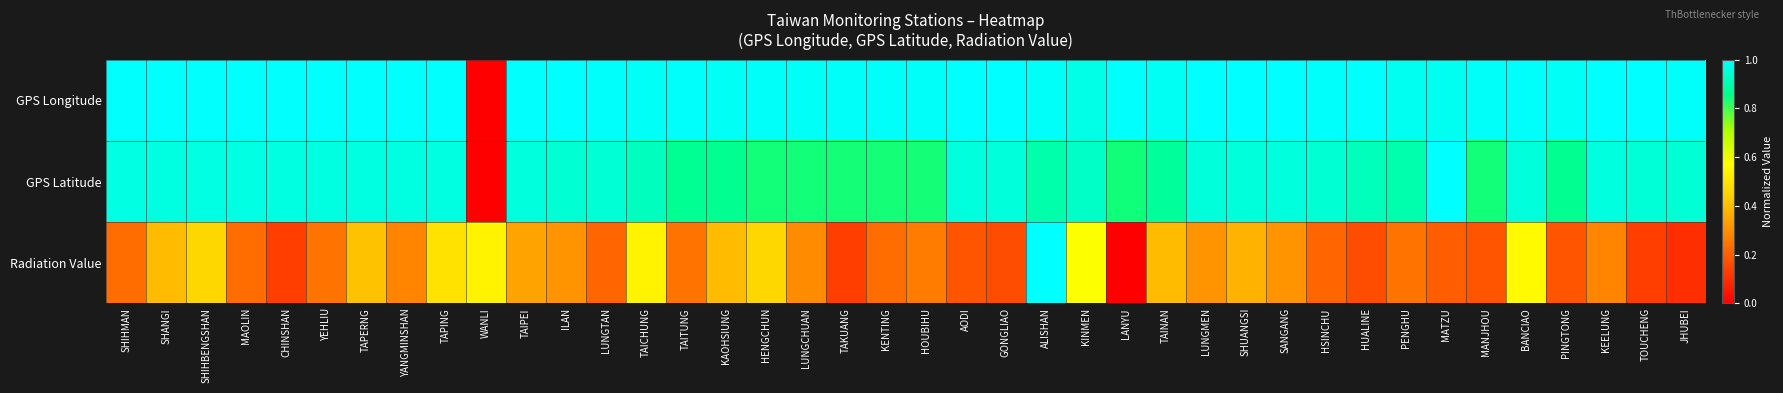

Between KEELUNG and HSINCHU, which is larger?

KEELUNG